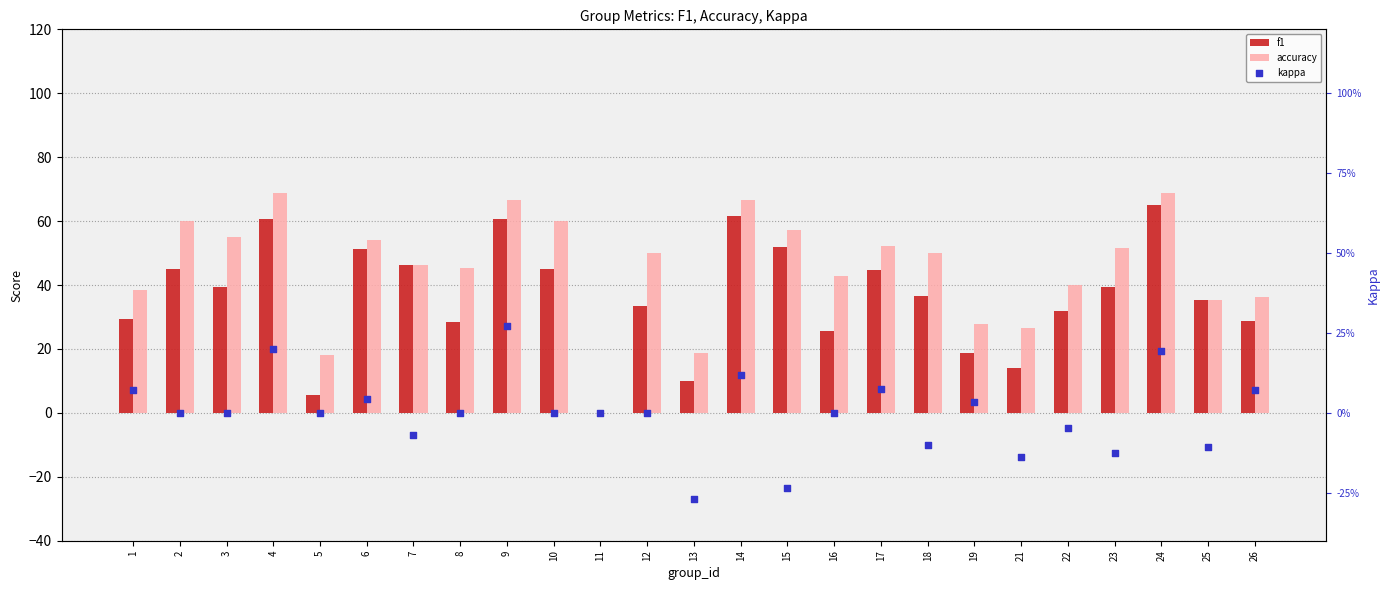

Which series has the widest spread of Y values?

accuracy